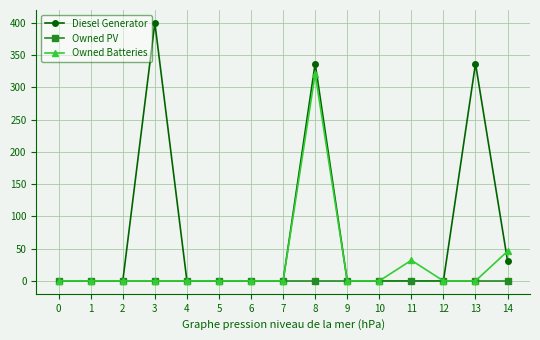

What is the highest value of the Diesel Generator series?

400.0